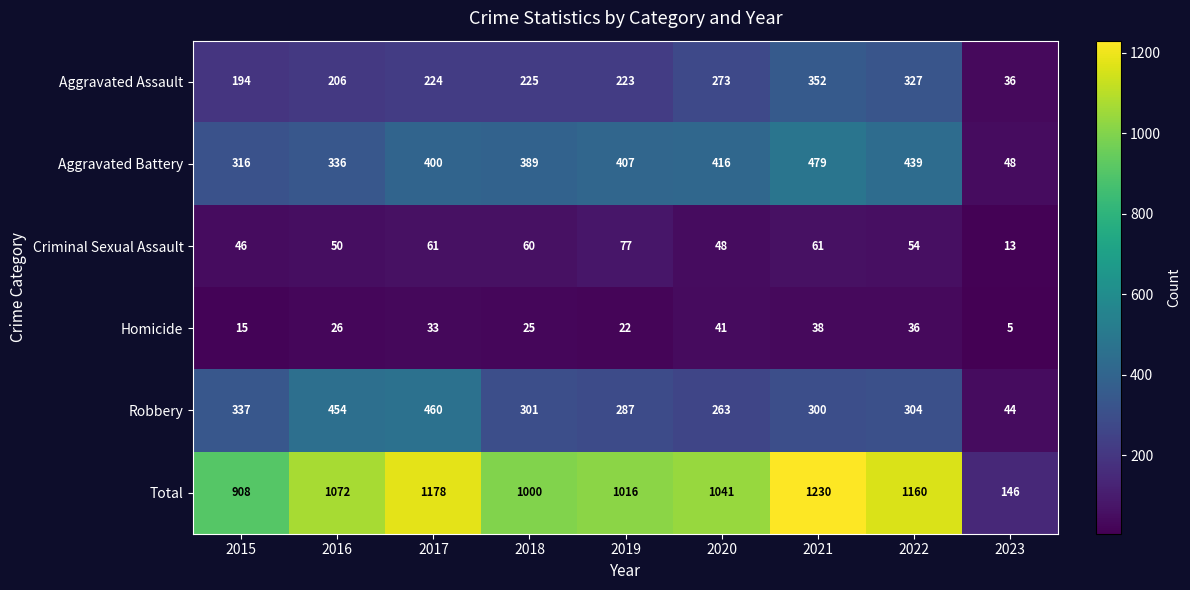

Which series has the largest total across all categories?

Total